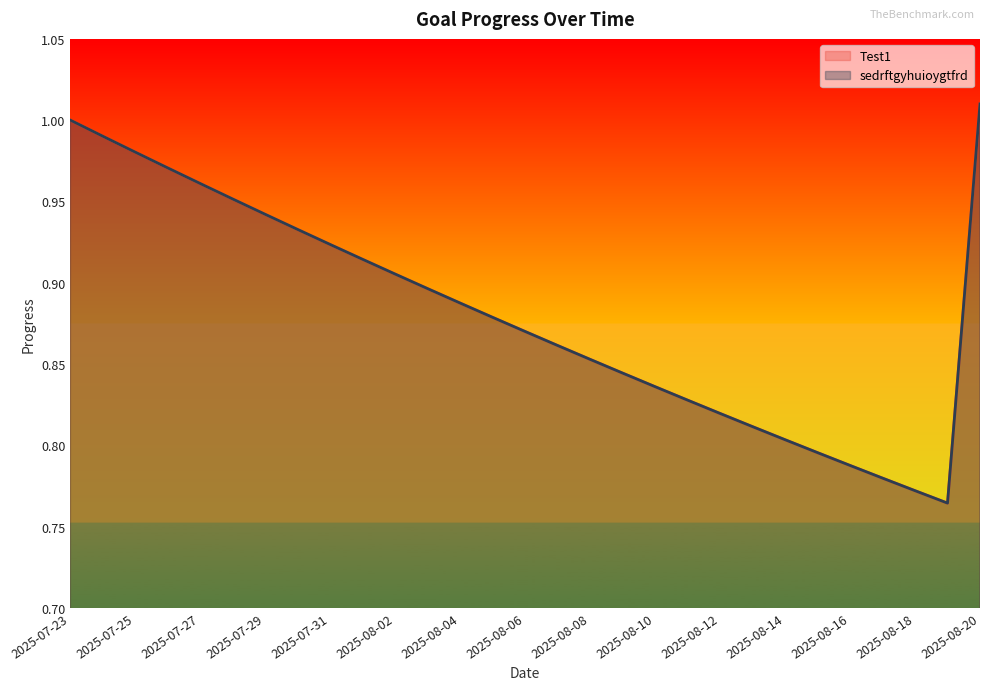

Which category has the lowest value in the sedrftgyhuioygtfrd series?

2025-08-19